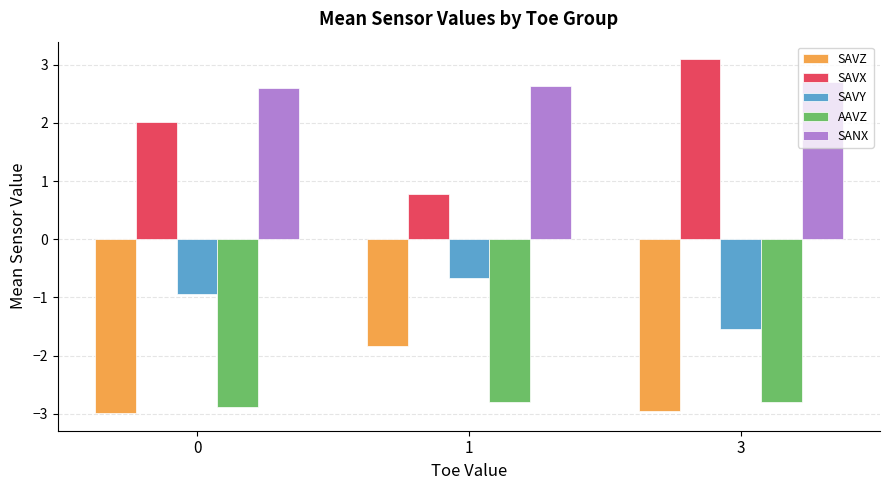

Is it true that SANX equals 4.3 at 0?

False